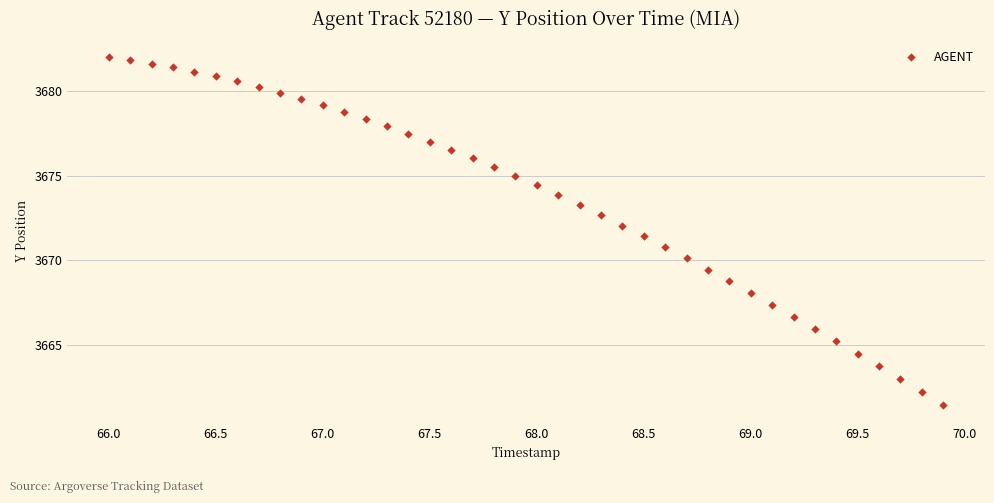

What is the range of X values (max minus min)?

3.9